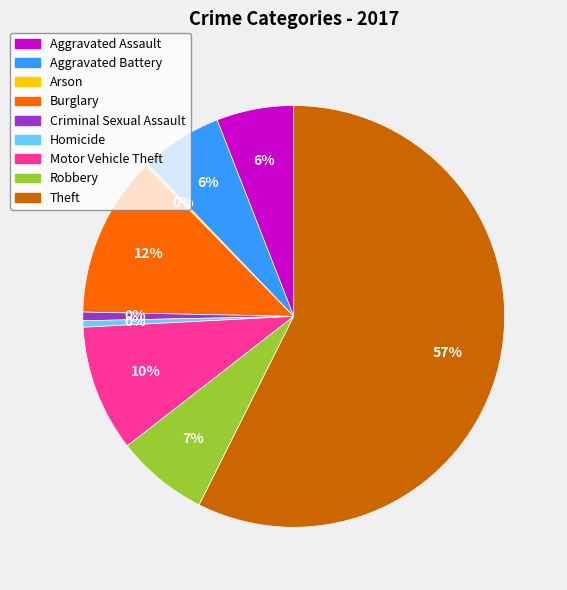

Rank the categories by value from lowest to highest.

Arson, Homicide, Criminal Sexual Assault, Aggravated Assault, Aggravated Battery, Robbery, Motor Vehicle Theft, Burglary, Theft